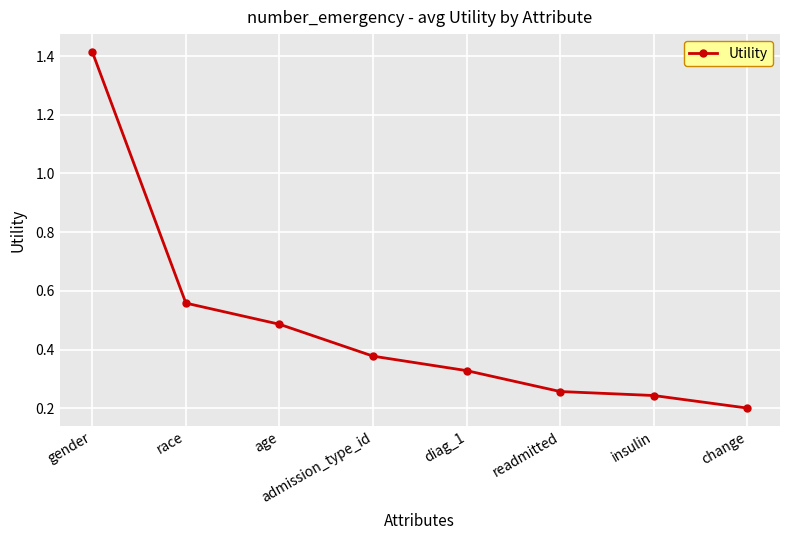

What is the label of the 1st point from the right?

change